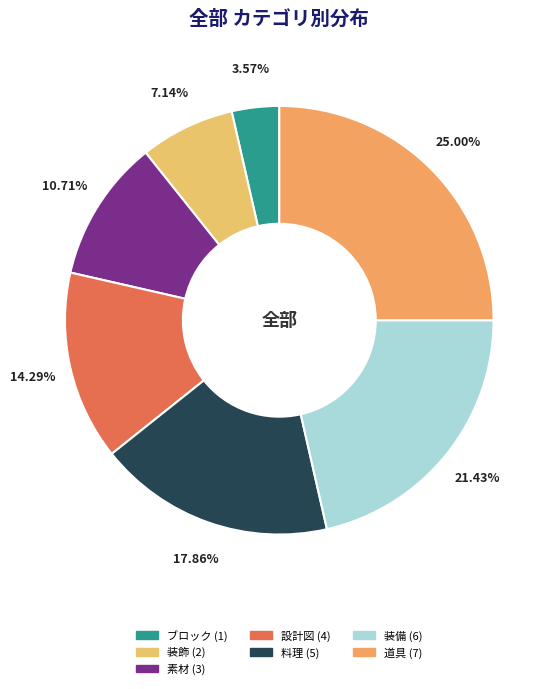

What percentage is the 装備 slice, to the nearest percent?

21%